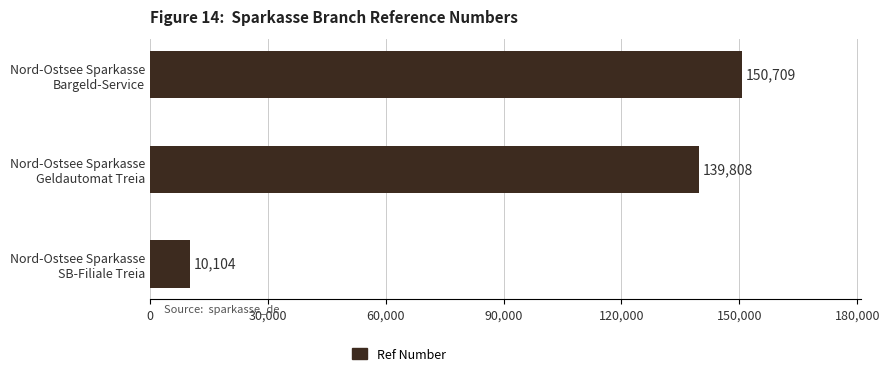

What is the sum of all values?

300621